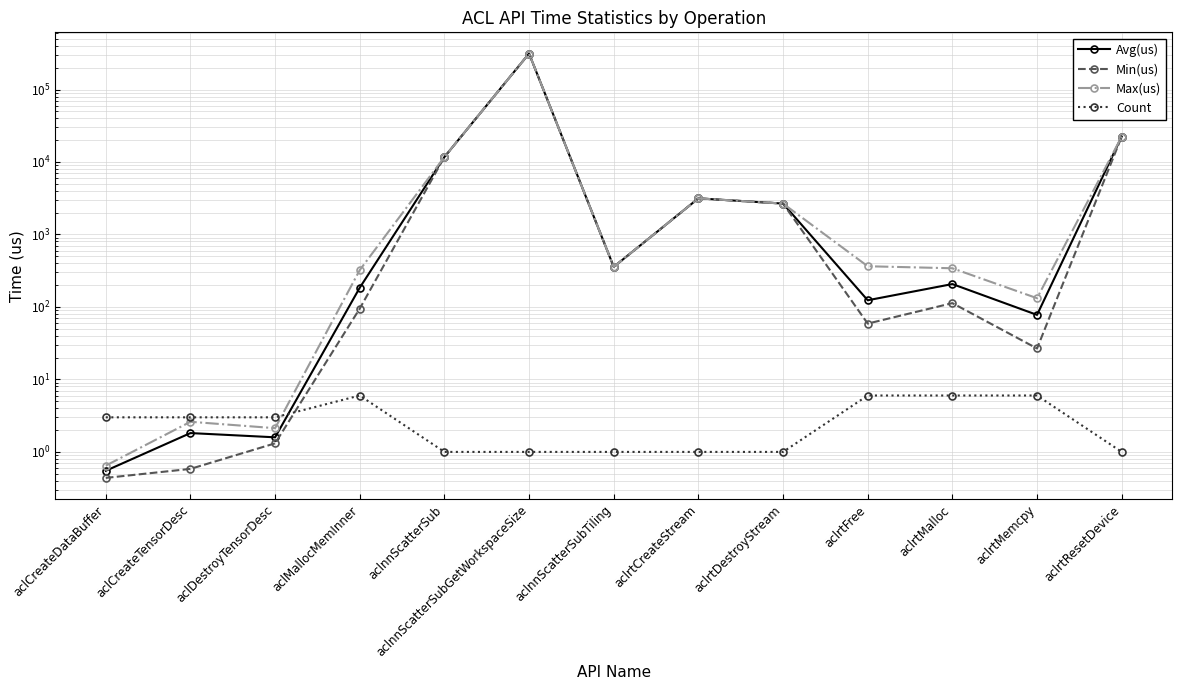

True or false: Max(us) has a value of 357.3 at aclnnScatterSubTiling.

True